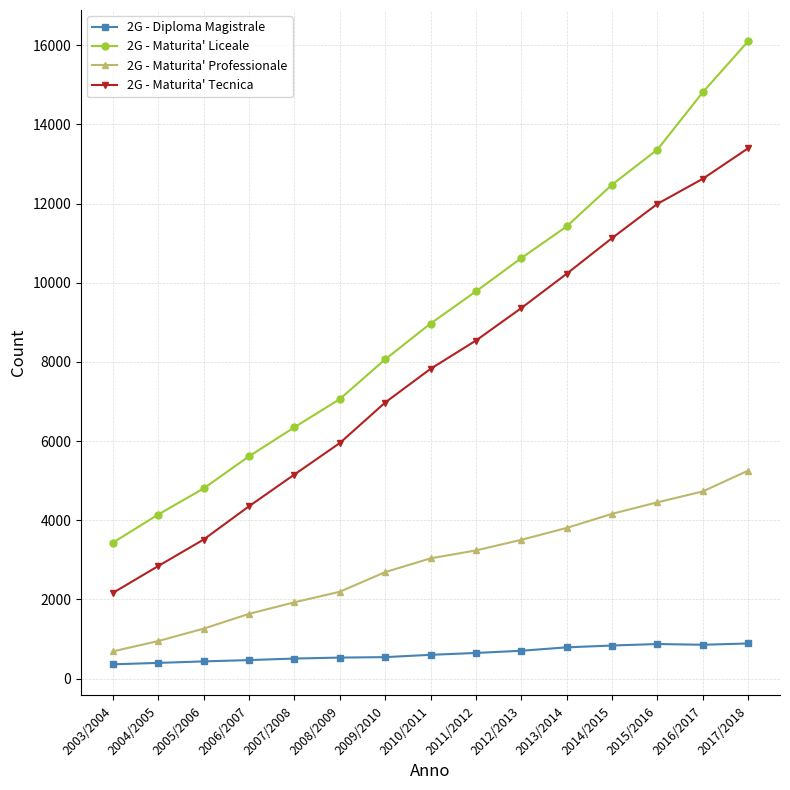

What is the label of the 11th point from the left?

2013/2014